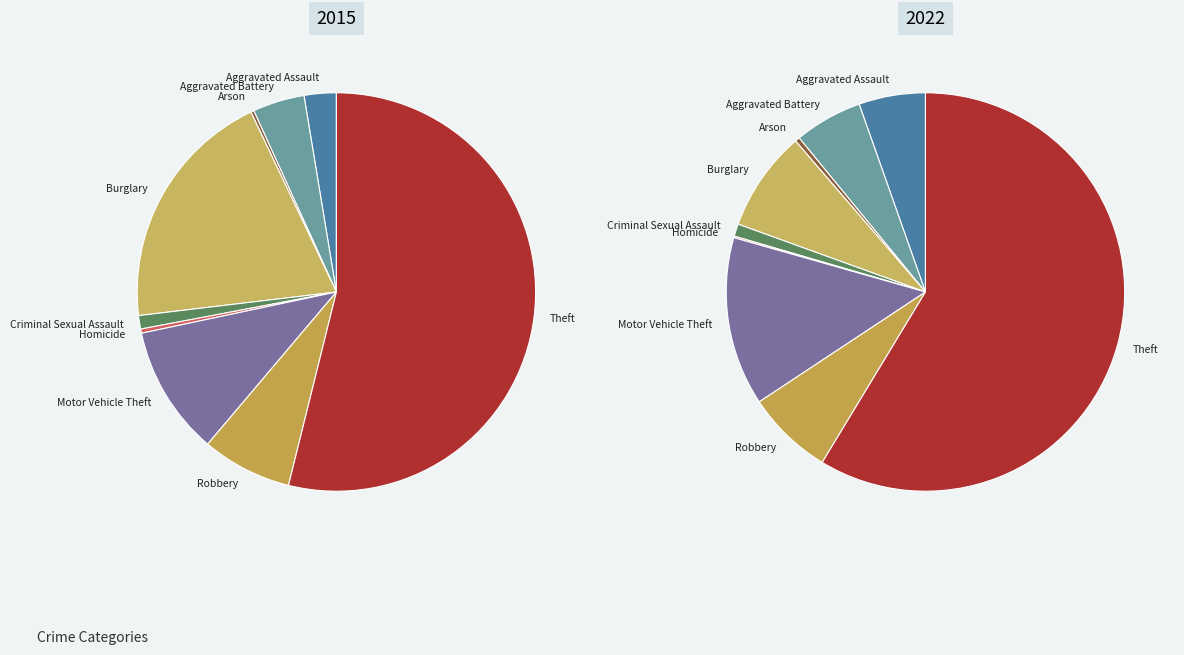

The Homicide slice represents 0% of the pie. True or false?

True